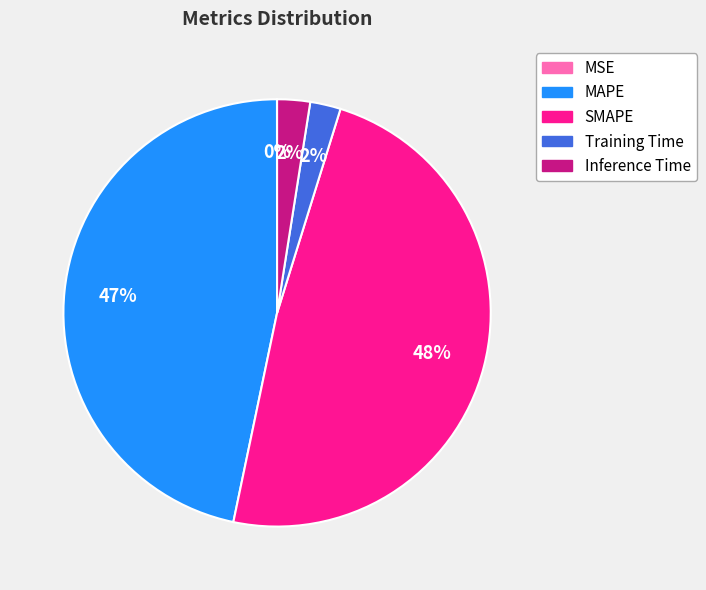

Is the sum of SMAPE and Inference Time greater than half?

Yes